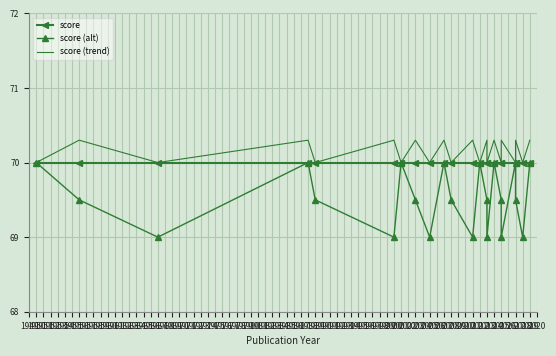

What is the smallest value displayed?

69.0